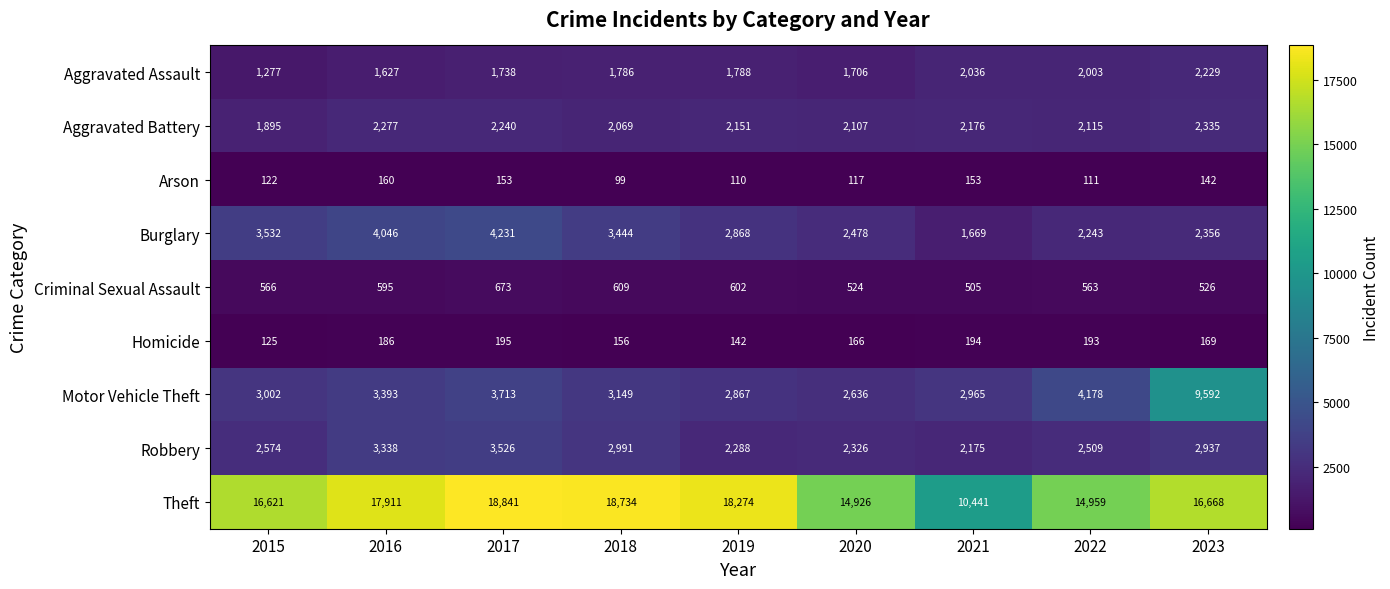

Rank the series by their maximum value, from highest to lowest.

Theft, Motor Vehicle Theft, Burglary, Robbery, Aggravated Battery, Aggravated Assault, Criminal Sexual Assault, Homicide, Arson